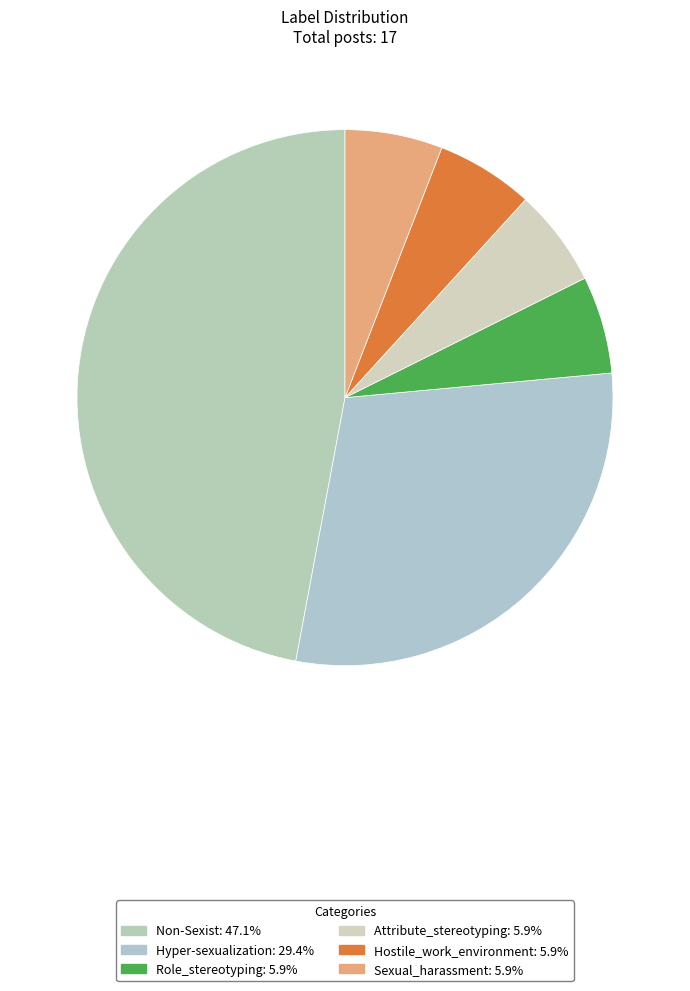

What is the largest slice in the pie chart?

Non-Sexist